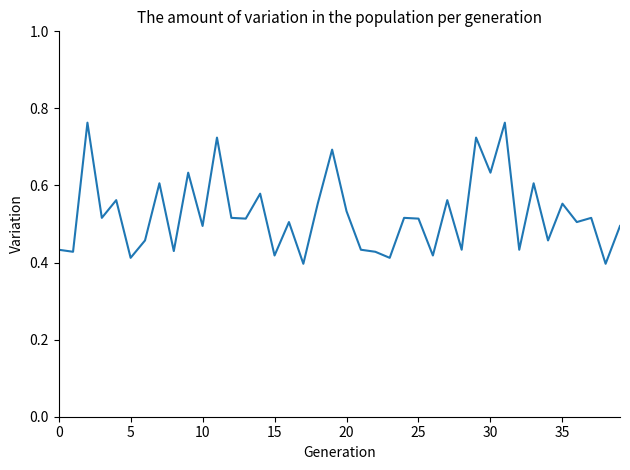

Which category has the lowest value across all series?

17